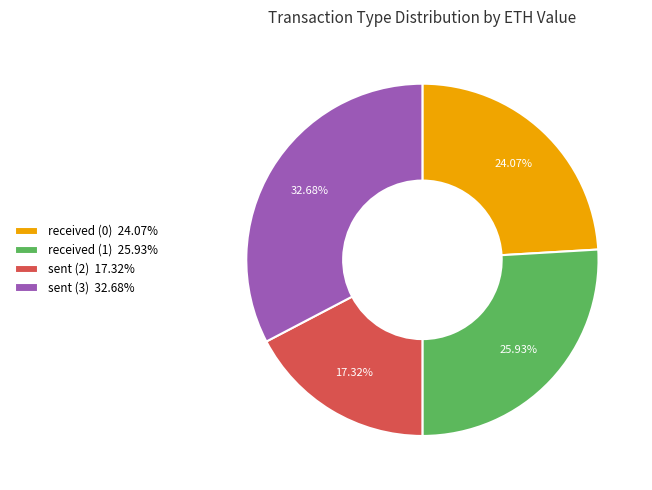

Is received (0) the majority of the pie?

No